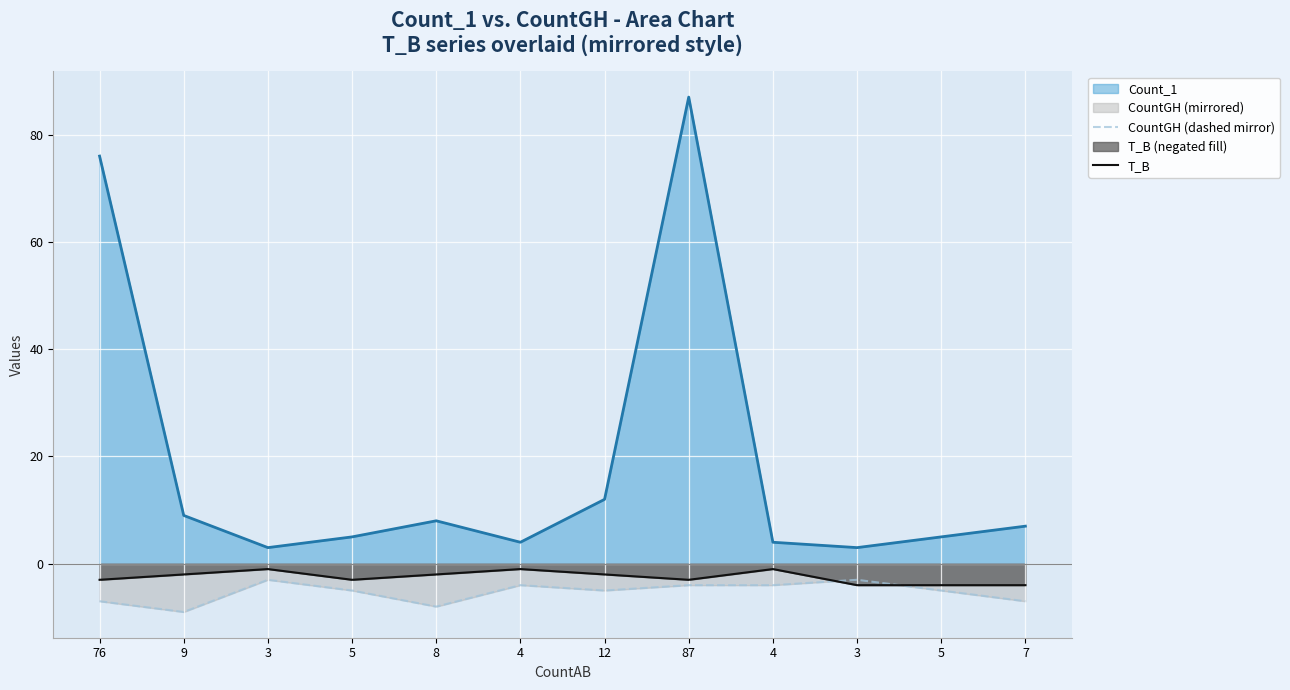

At which category does the chart reach its minimum across all series?

9